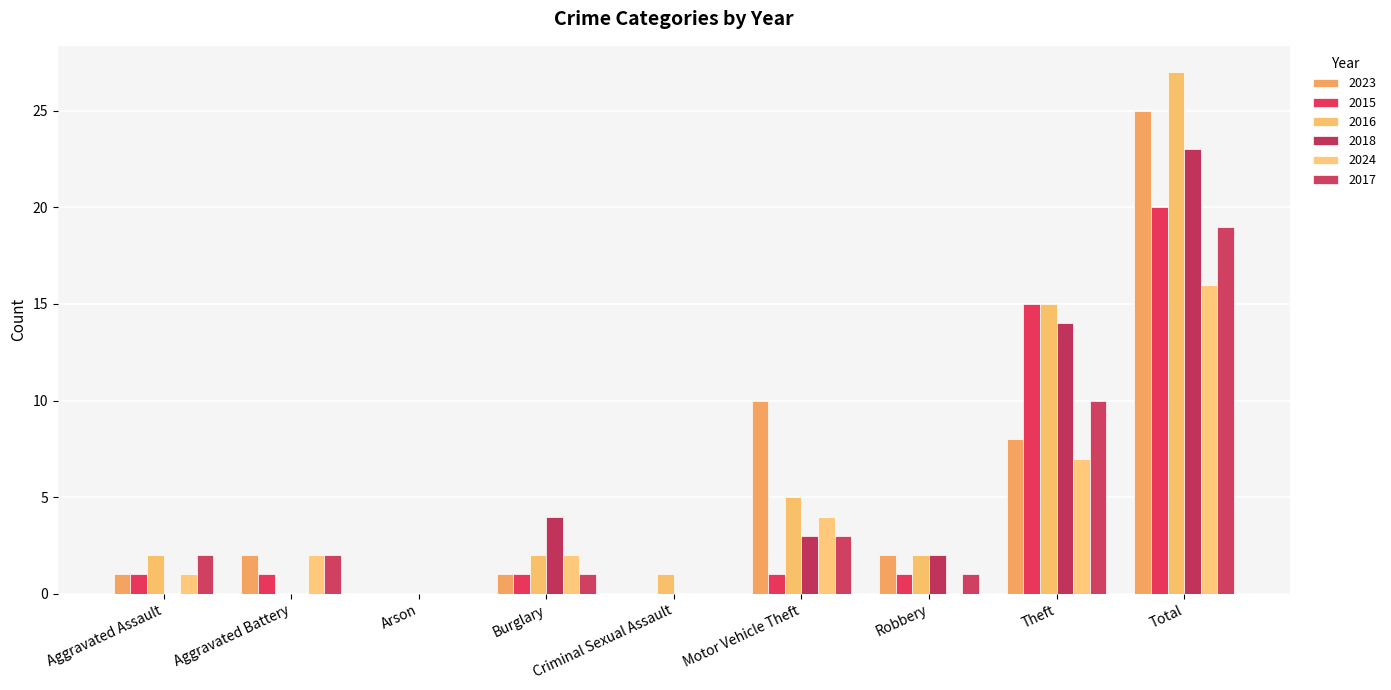

What is the label of the 3rd bar from the left?

Arson